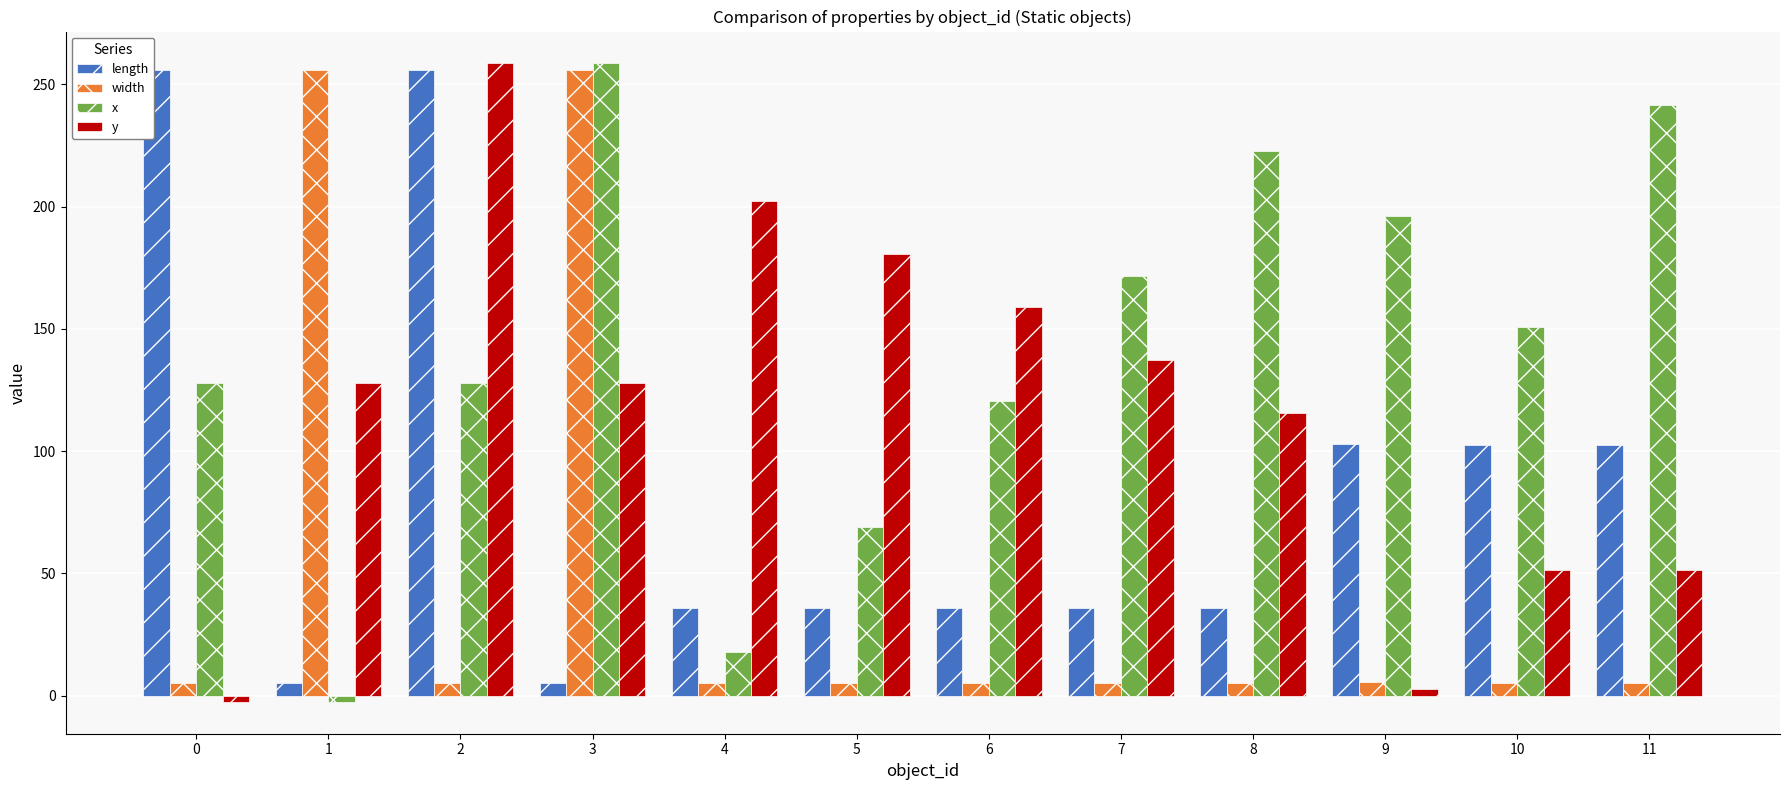

What is the sum of the x values at 6 and 5?

189.4